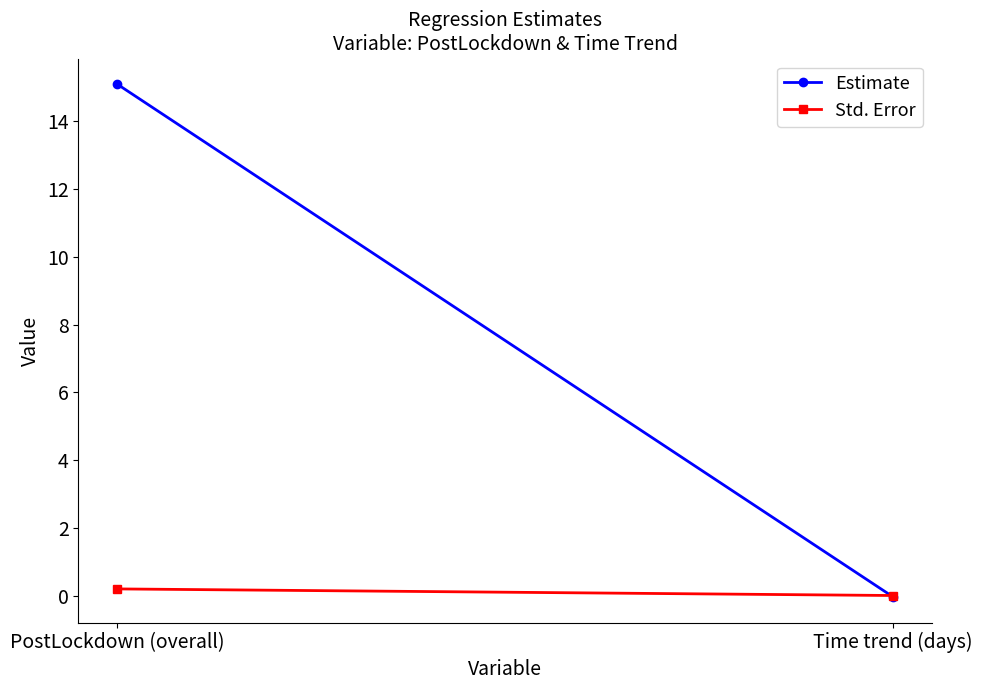

Is the value of Estimate at Time trend (days) greater than the value of Std. Error at PostLockdown (overall)?

No